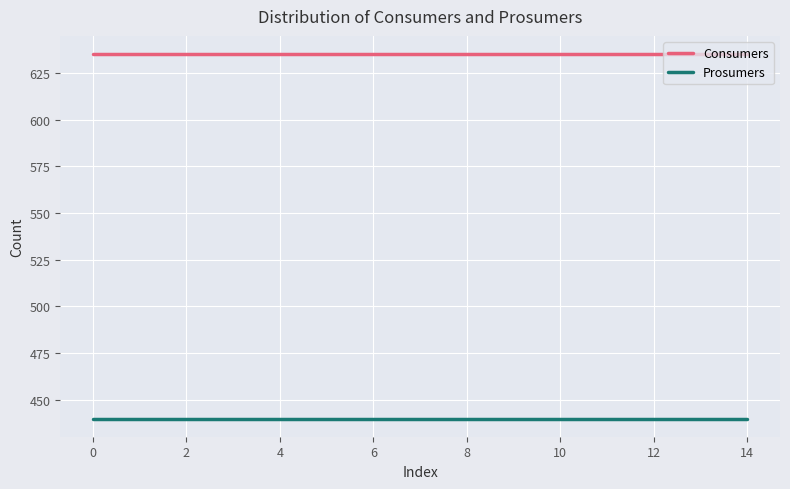

Does the chart display data point markers on the line(s)?

No